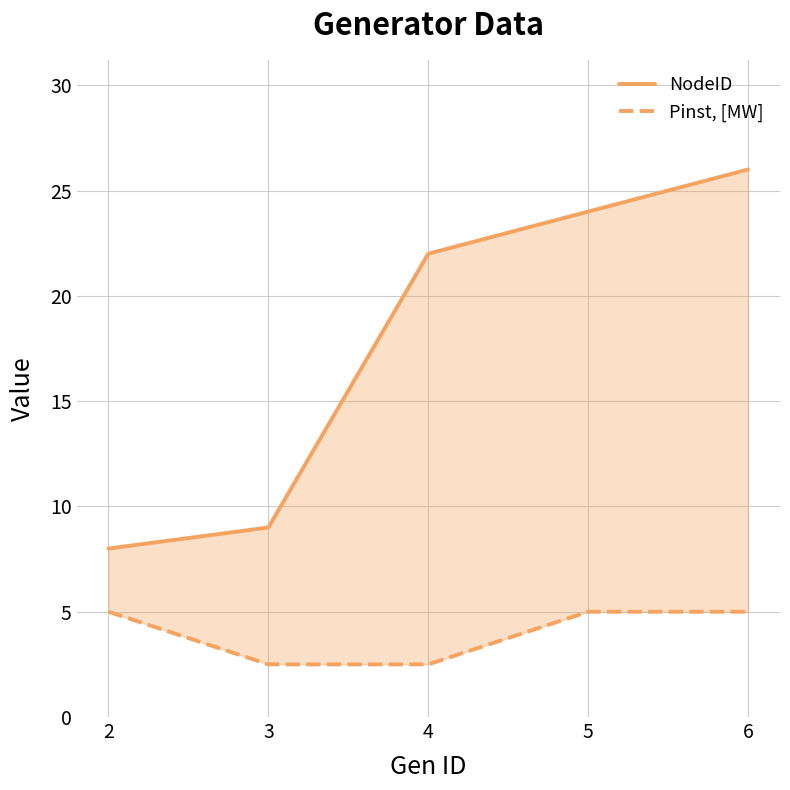

True or false: Pinst, [MW] has a value of 3.5 at 5.

False